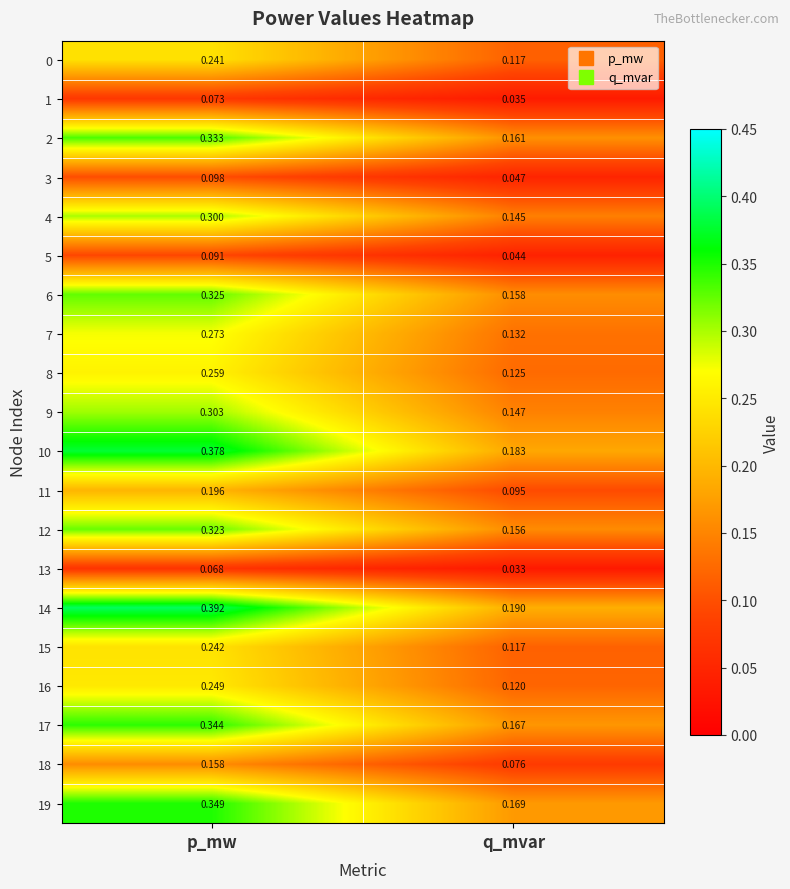

At which label is 12 closest to 0?

q_mvar